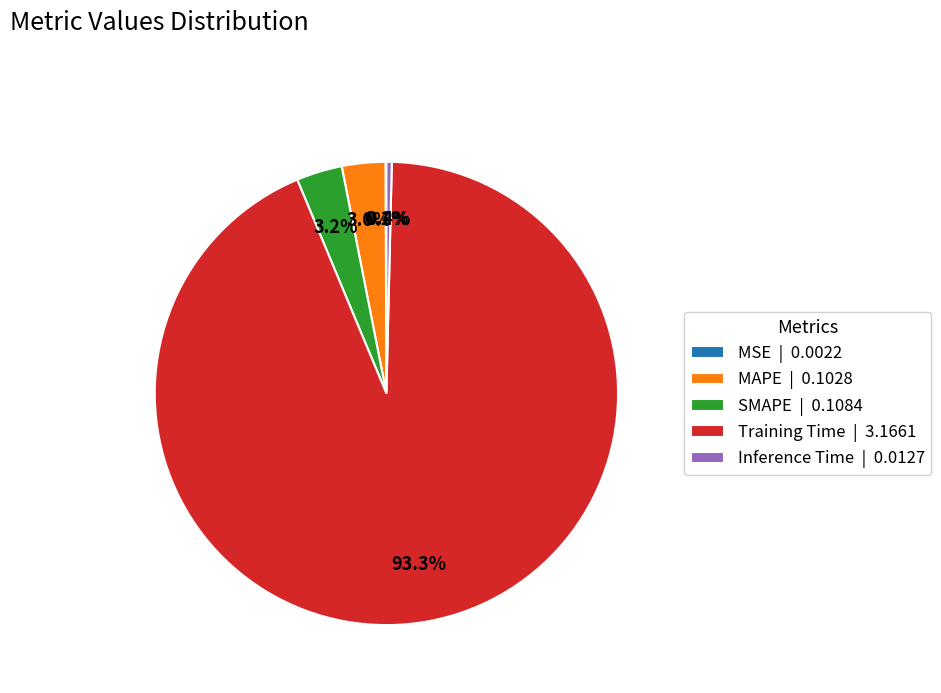

Does Training Time | 3.1661 represent more than half of the total?

Yes